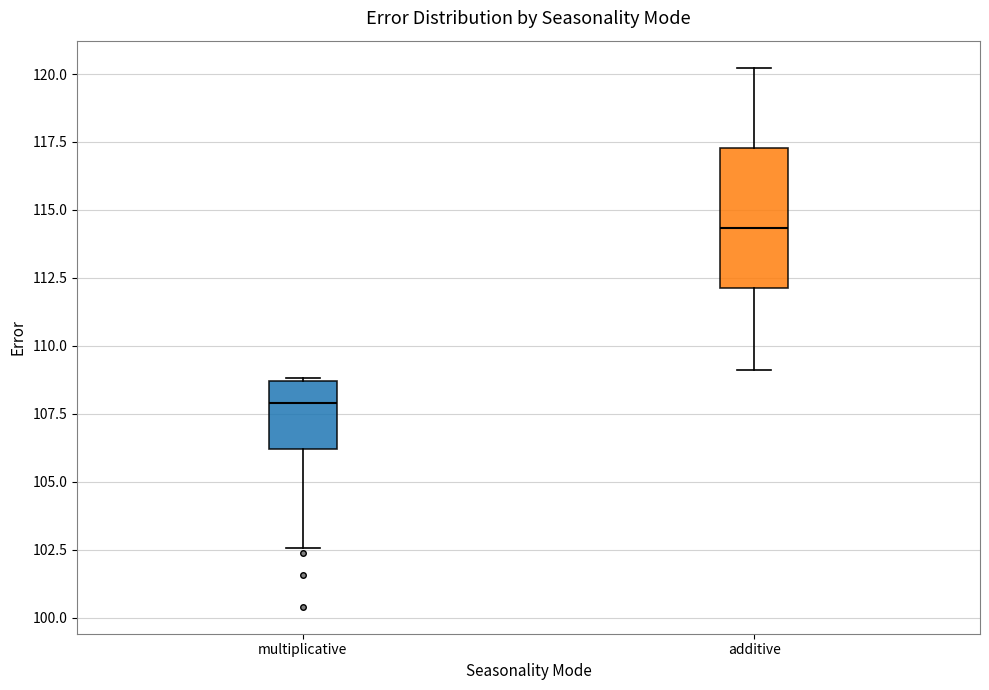

Where is the upper edge of the box for multiplicative on the y-axis? The values are not printed on the chart, so give them approximately, as read against the axis.

108.5